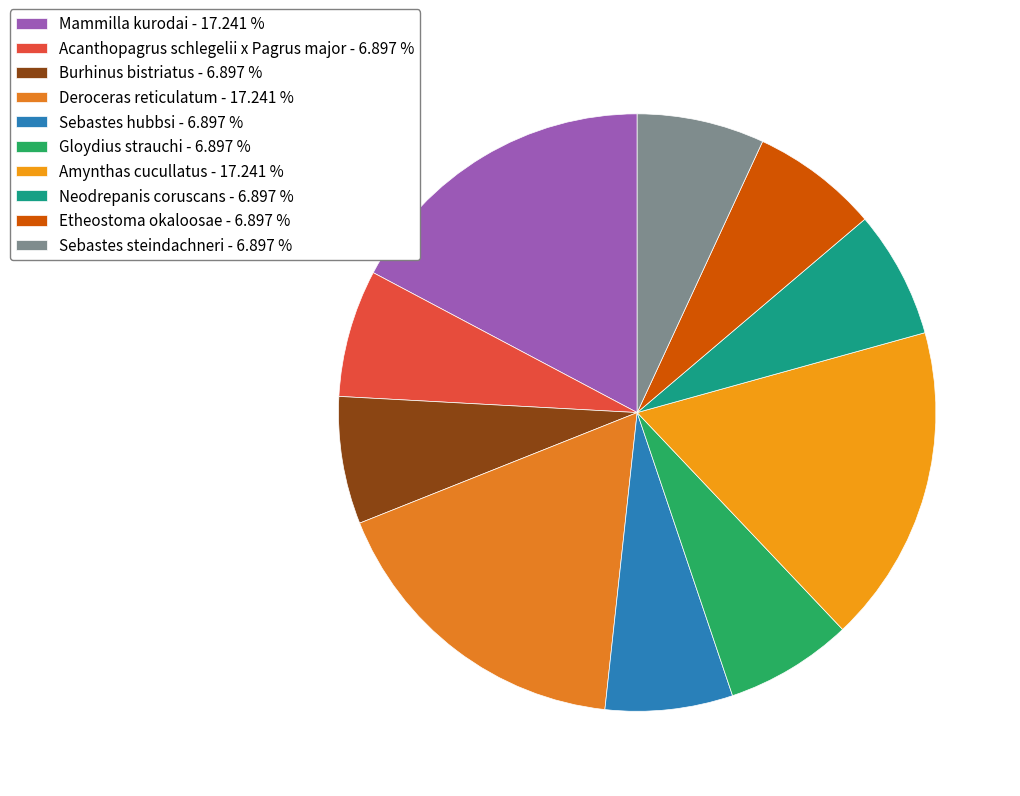

The Burhinus bistriatus slice represents 19% of the pie. True or false?

False